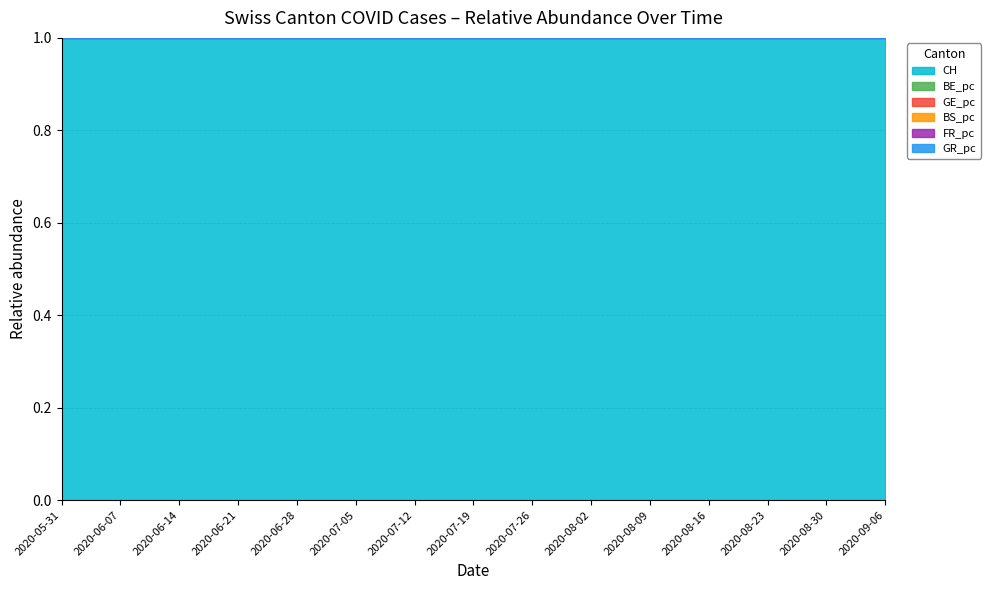

Is the value of BS_pc at 2020-08-16 greater than the value of FR_pc at 2020-07-26?

Yes